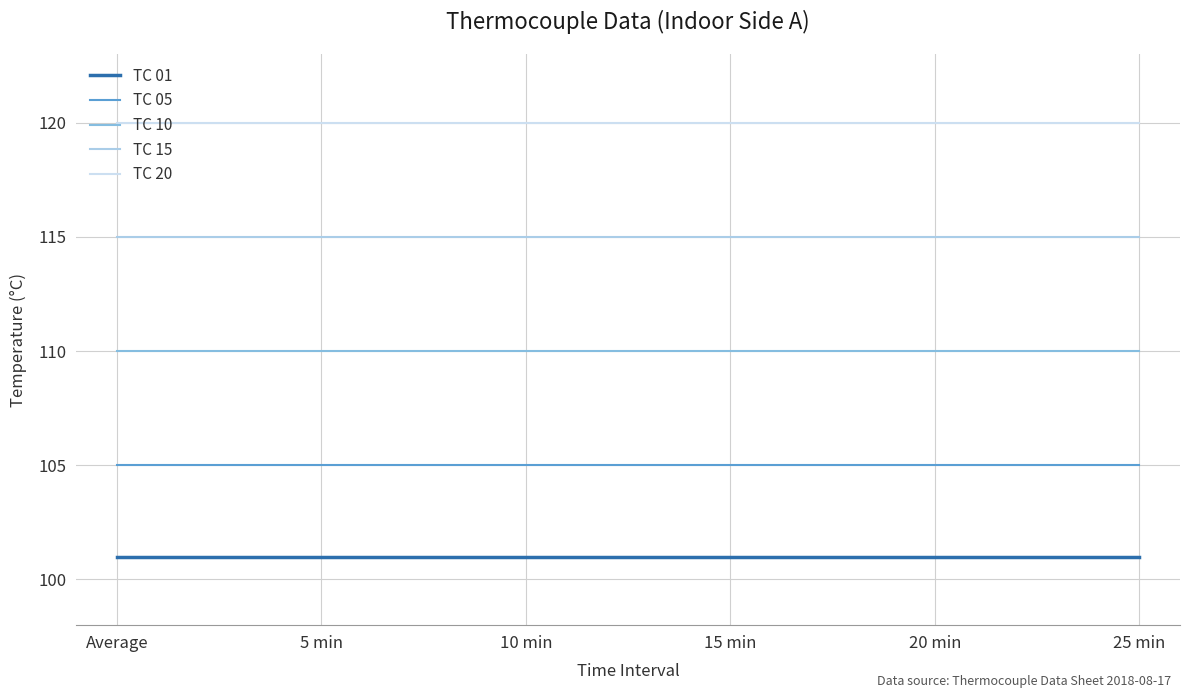

Which category has the highest value across all series?

Average